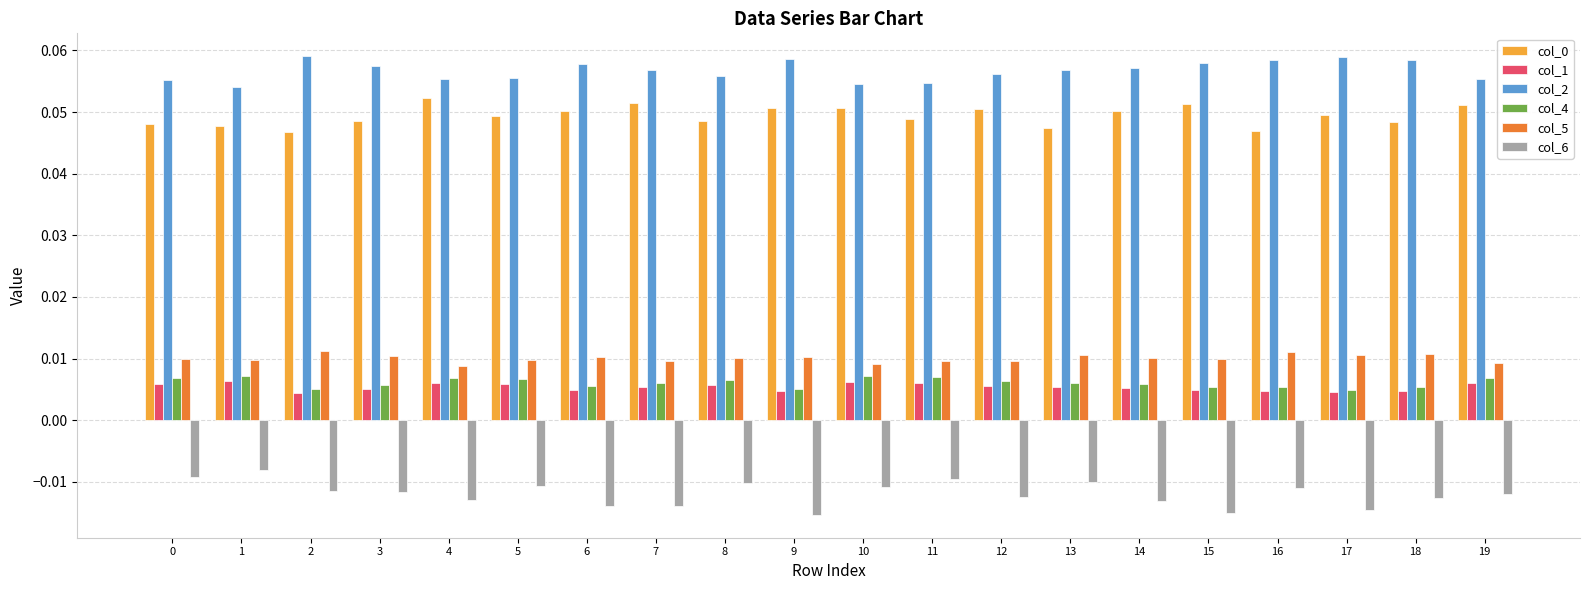

Count the col_1 values in the range 0 to 1.

20